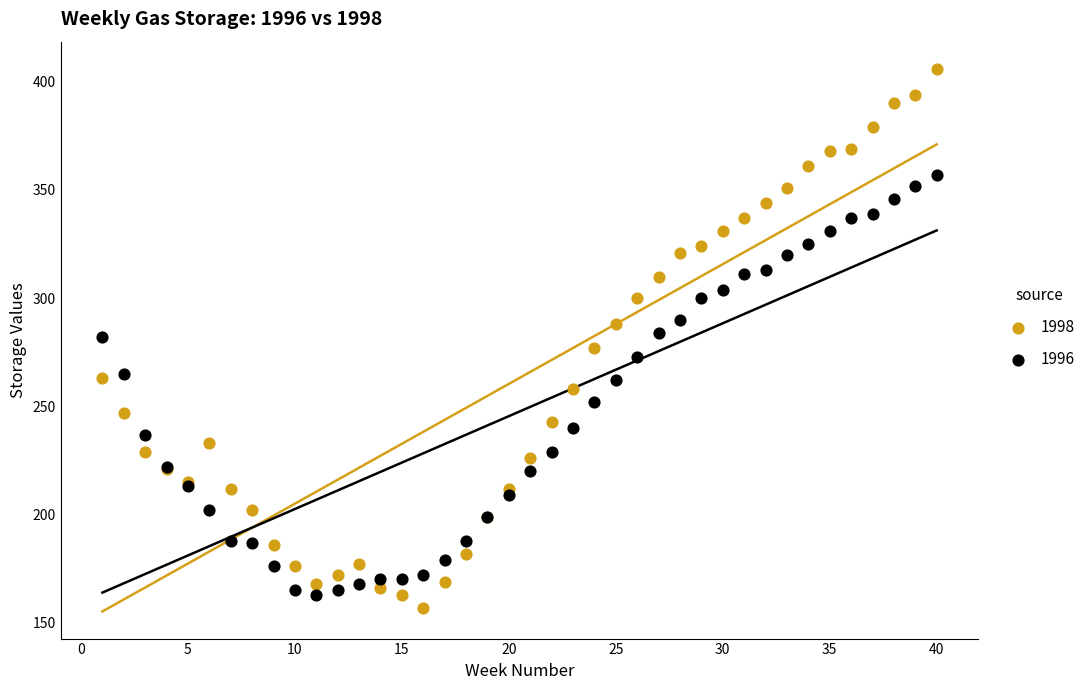

Which series reaches the minimum Y coordinate?

1998